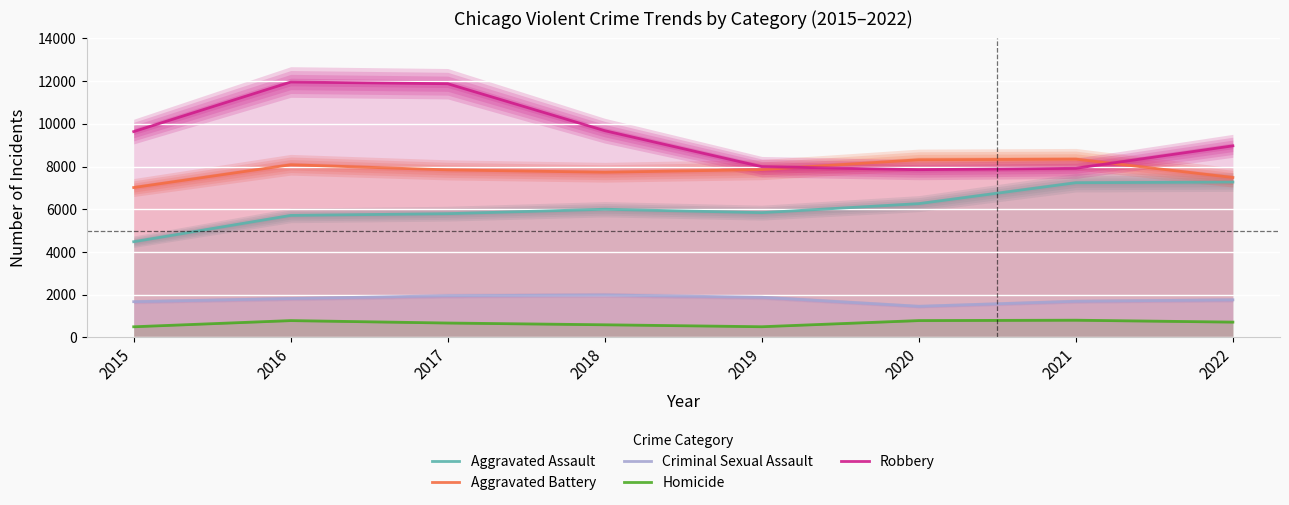

What are all the series names shown in the legend?

Aggravated Assault, Aggravated Battery, Criminal Sexual Assault, Homicide, Robbery